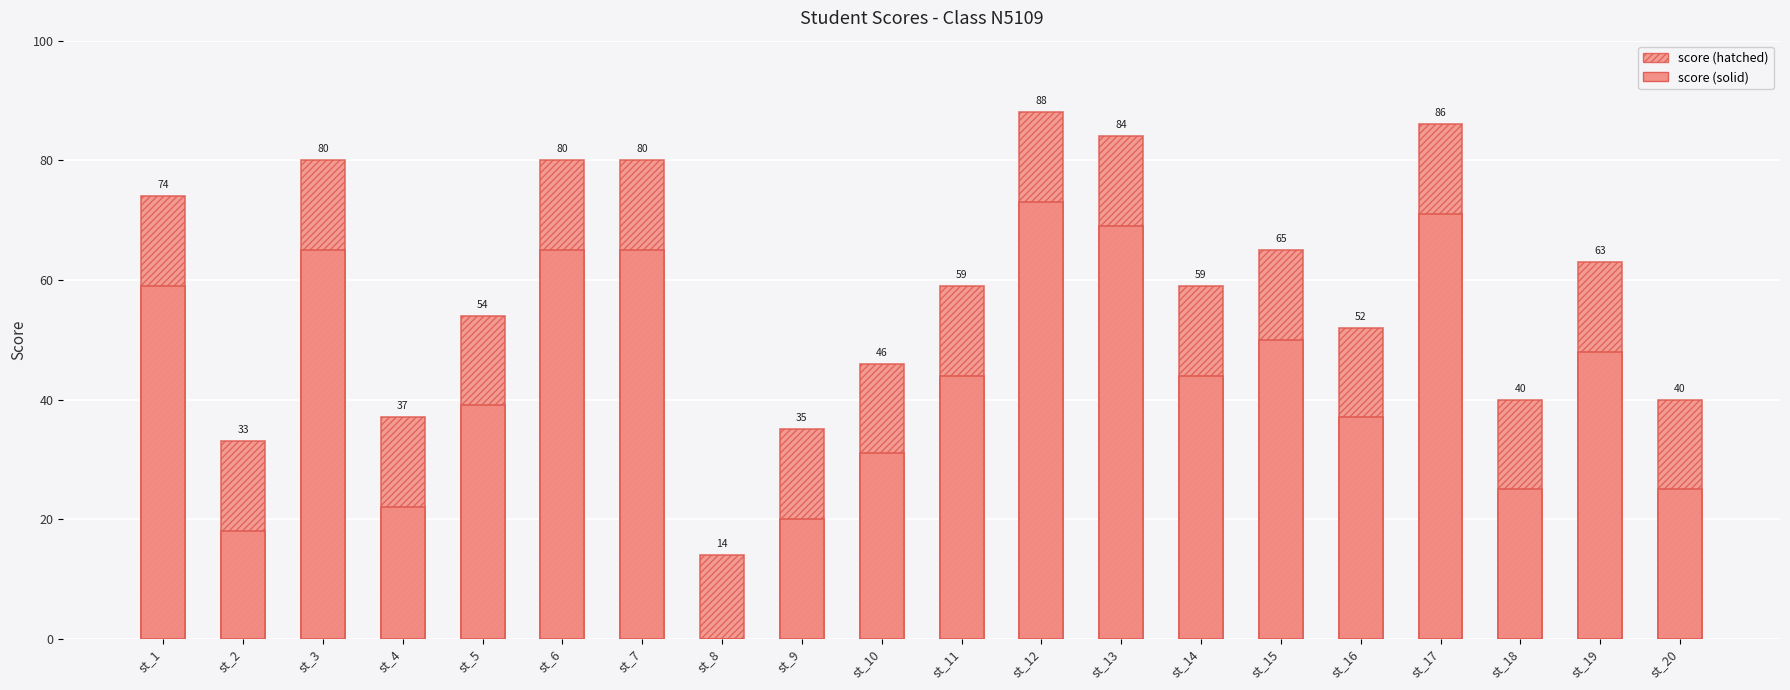

At how many categories does at least one series exceed 71?

7